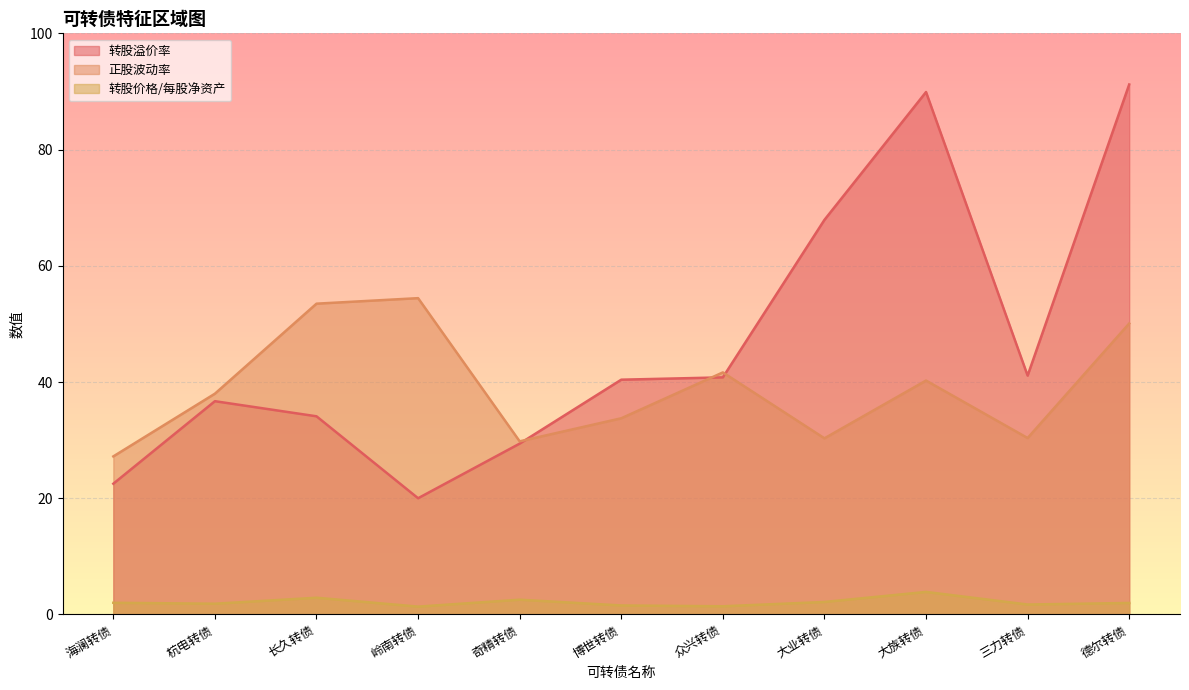

In 转股价格/每股净资产, how many points are higher than both neighbors (excluding endpoints)?

3